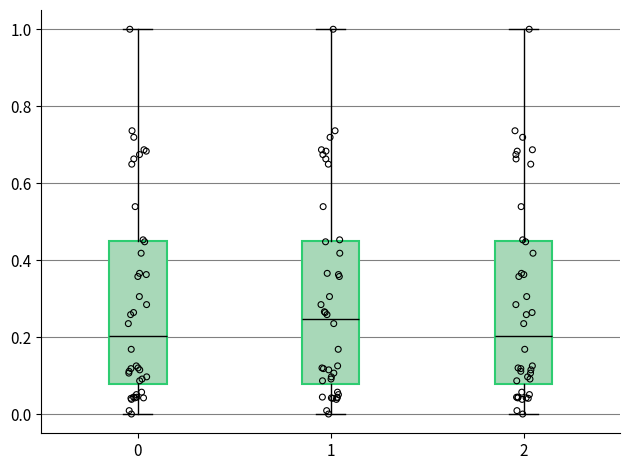

Reading left to right, read every box against the y-axis: the position of its median line, the range the box covers, and the ends of its whiskers. The values are not printed on the chart, so give them approximately, as read against the axis.

0: median 0.20, box 0.08 to 0.44, whiskers 0.00 to 1.00
1: median 0.24, box 0.08 to 0.44, whiskers 0.00 to 1.00
2: median 0.20, box 0.08 to 0.44, whiskers 0.00 to 1.00